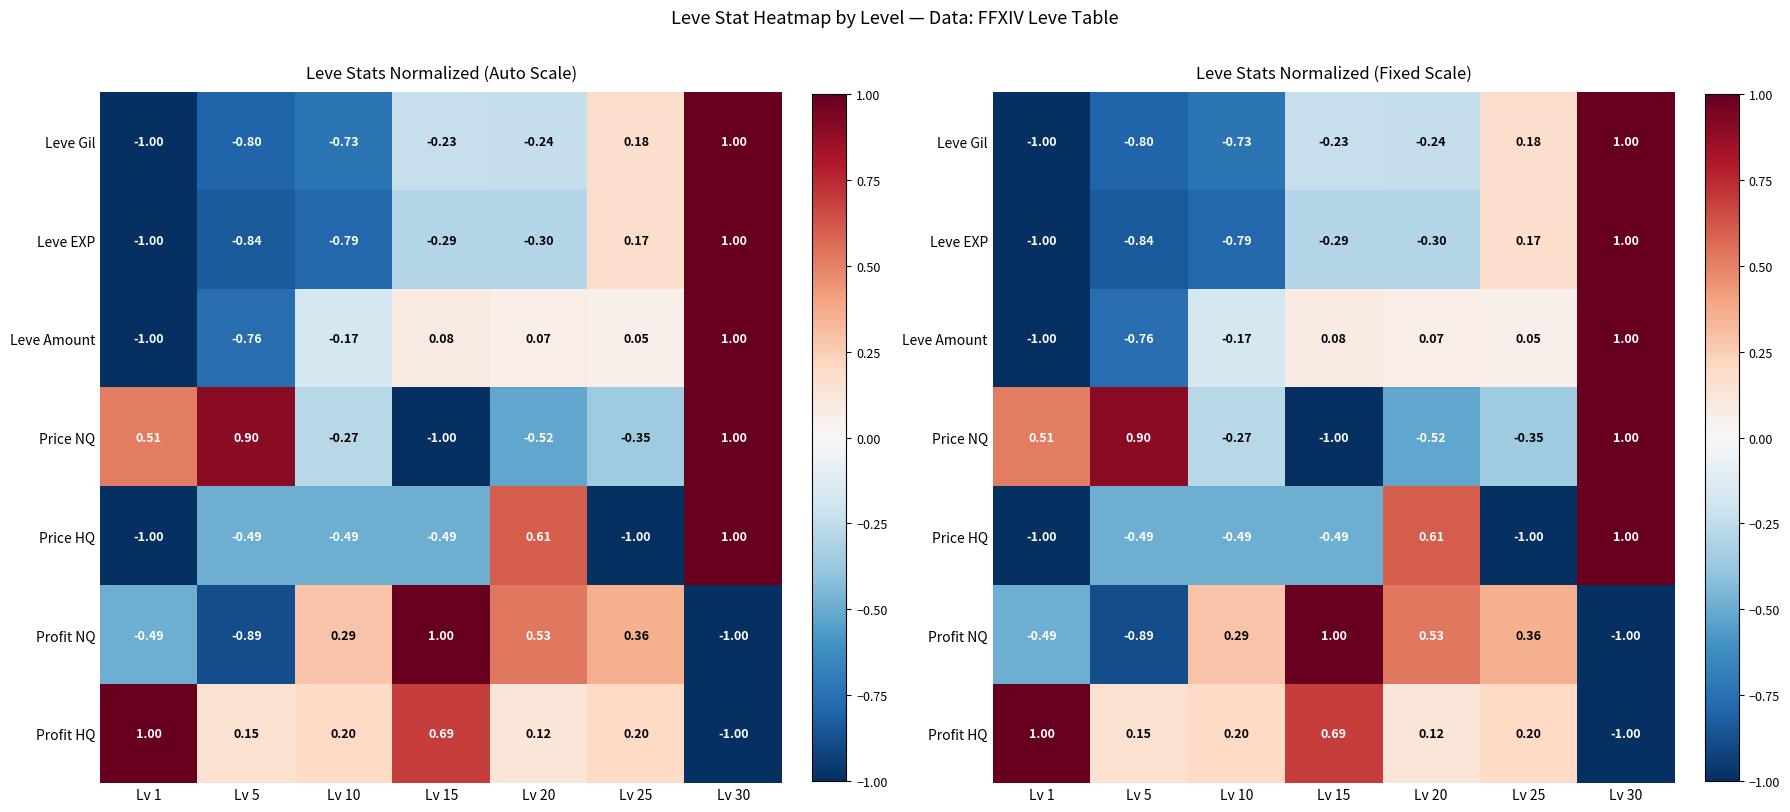

Which series has the widest spread of values?

Leve Gil